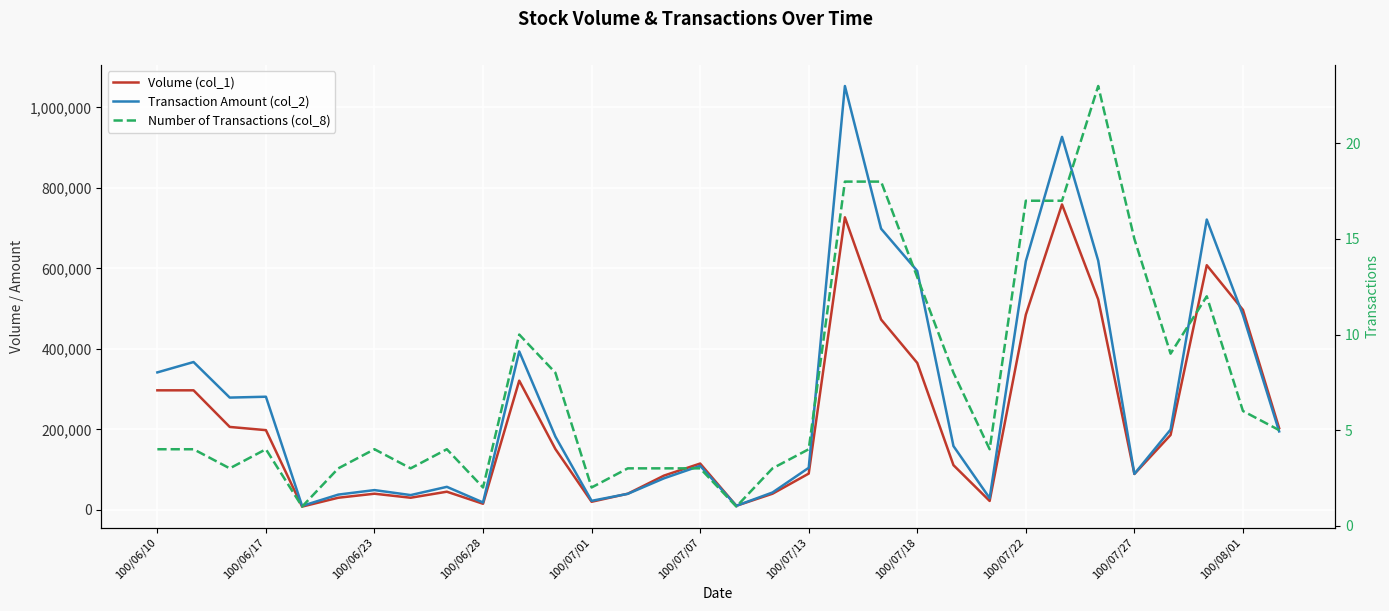

What is the minimum value shown in the chart?

1